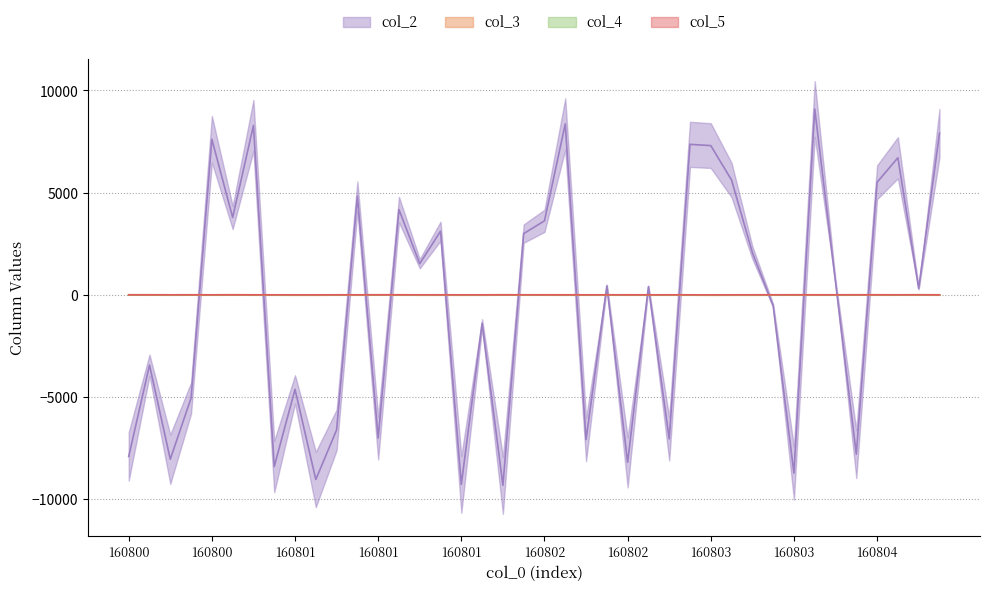

Between which two adjacent categories do col_5 and col_3 first intersect?

160800 and 160801